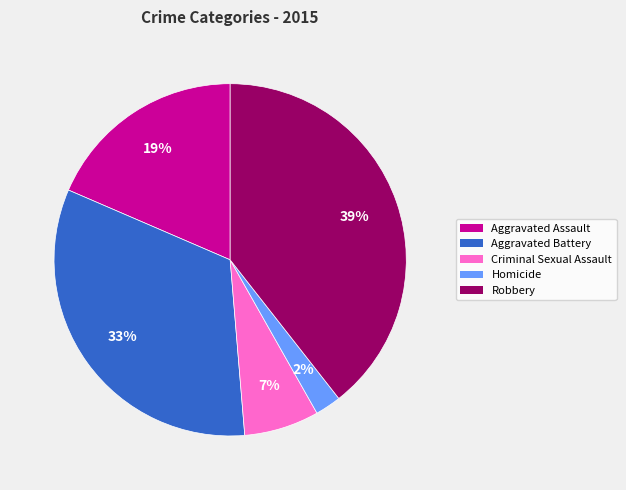

True or false: Criminal Sexual Assault accounts for 7% of the total.

True